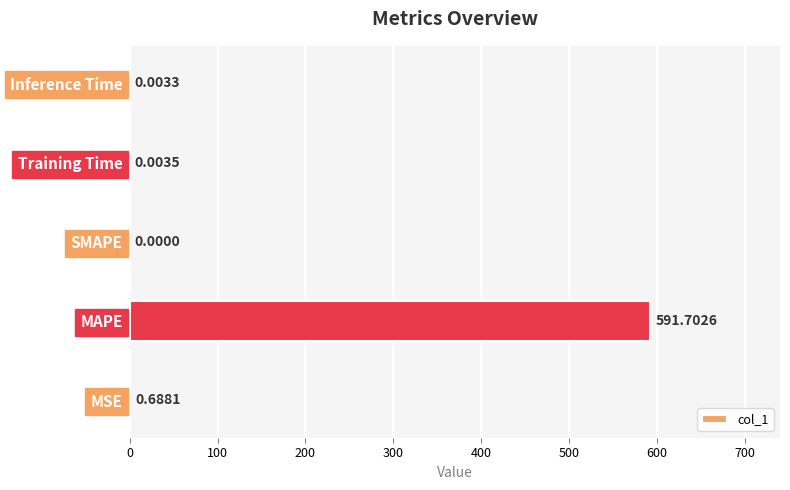

Where is the data nearest to the value 295?

MSE